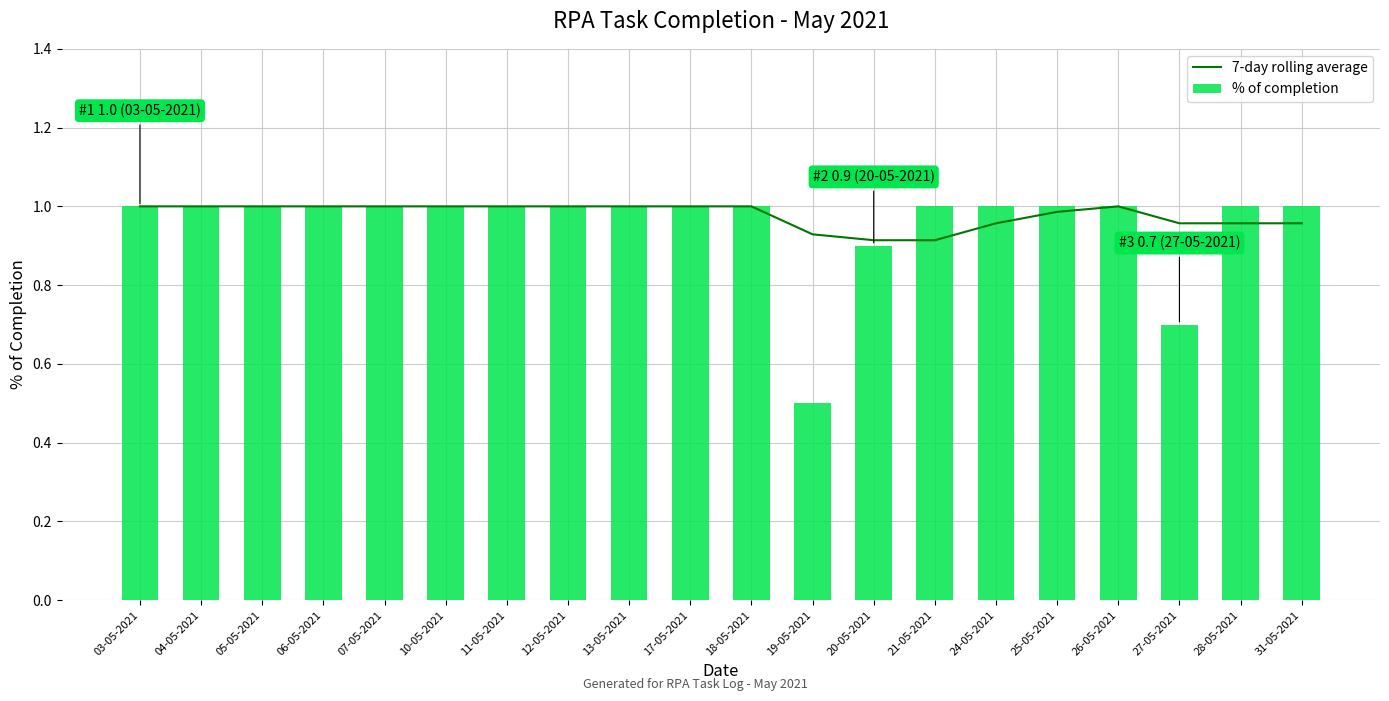

List the series in order of their peak value, highest first.

7-day rolling average, % of completion